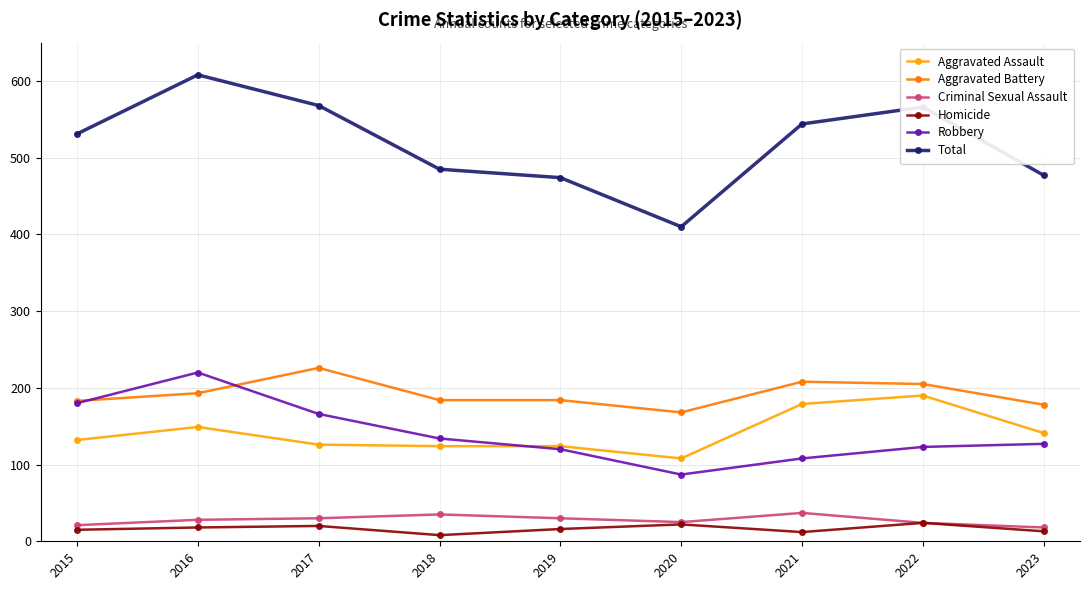

What are all the series names shown in the legend?

Aggravated Assault, Aggravated Battery, Criminal Sexual Assault, Homicide, Robbery, Total